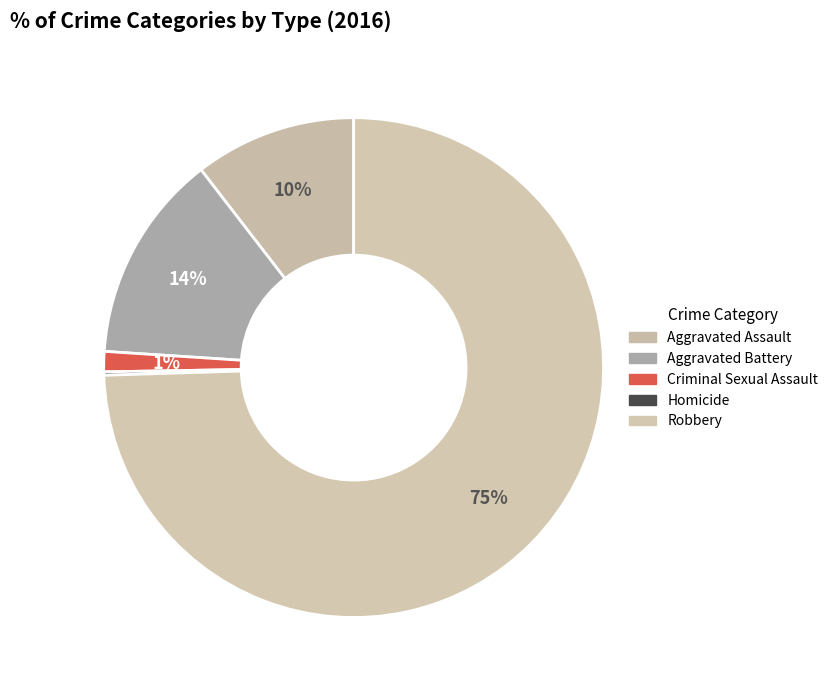

Which category has the smallest portion of the pie?

Homicide